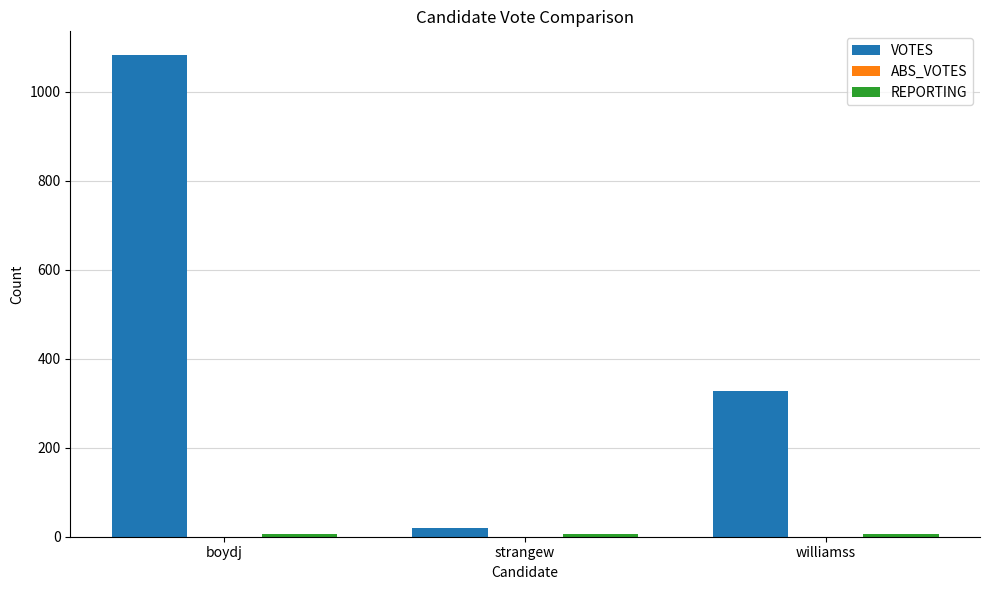

Which series has the largest total across all categories?

VOTES